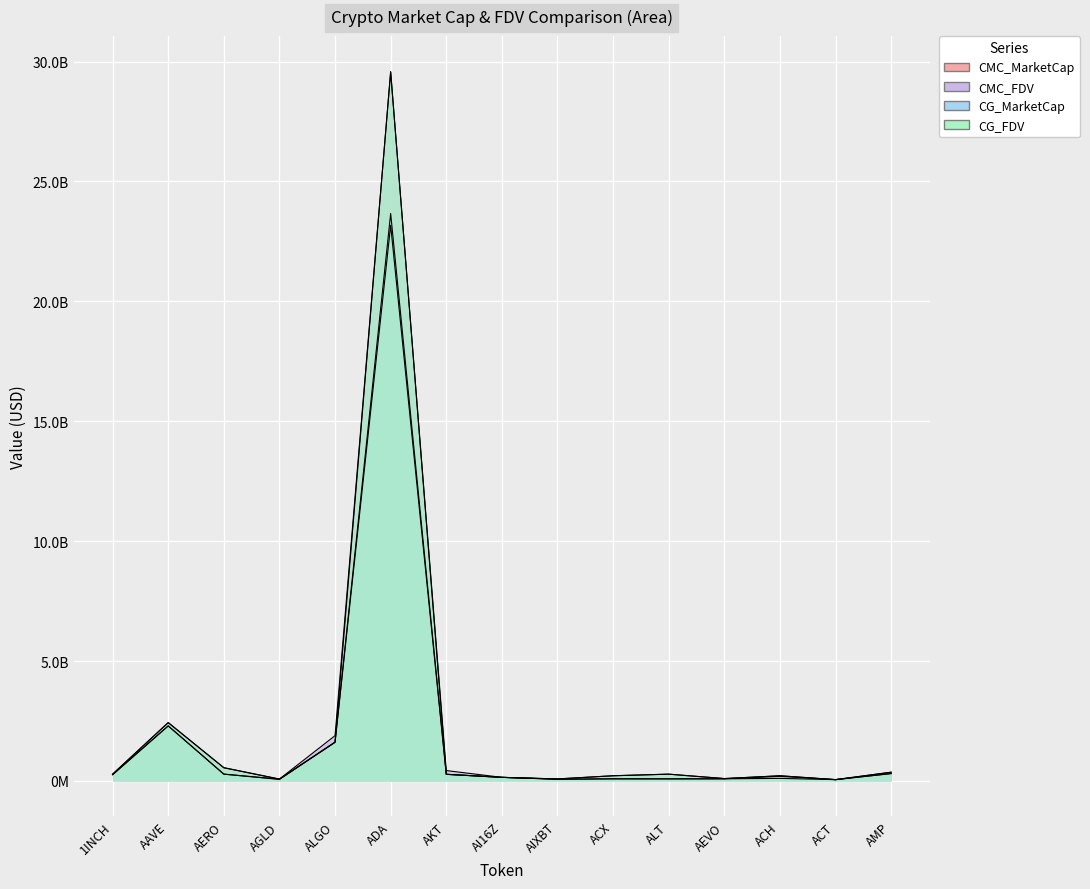

What is the spread (max minus min) of values at ACX?

128055083.8